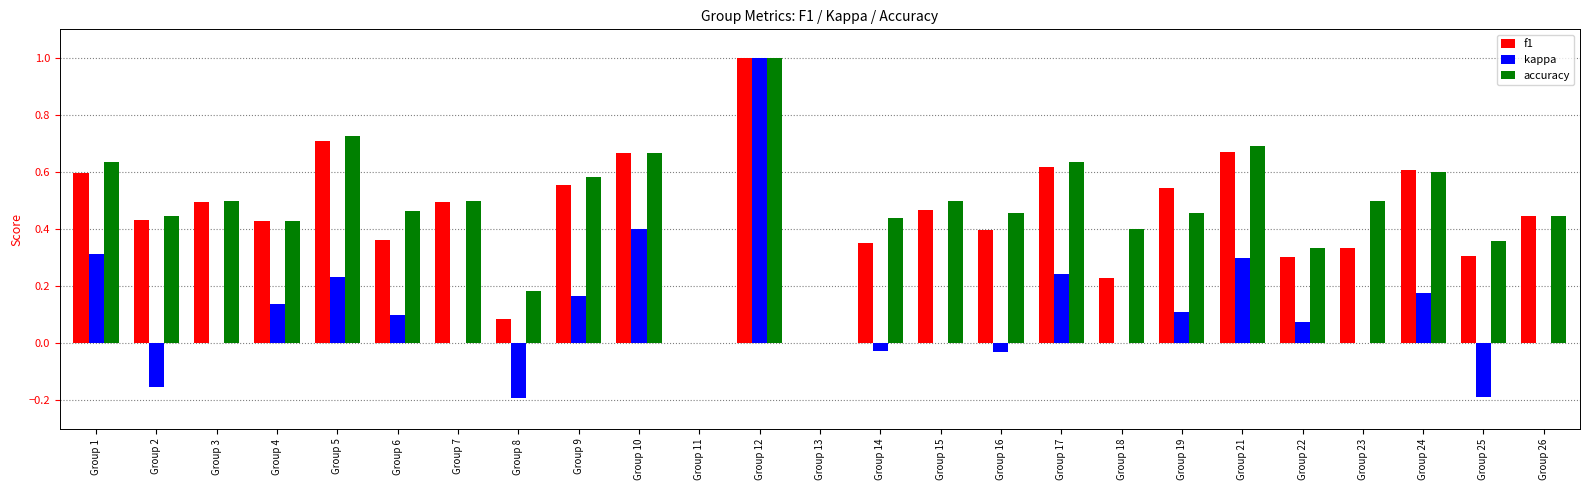

At which label does kappa first exceed 0?

Group 1